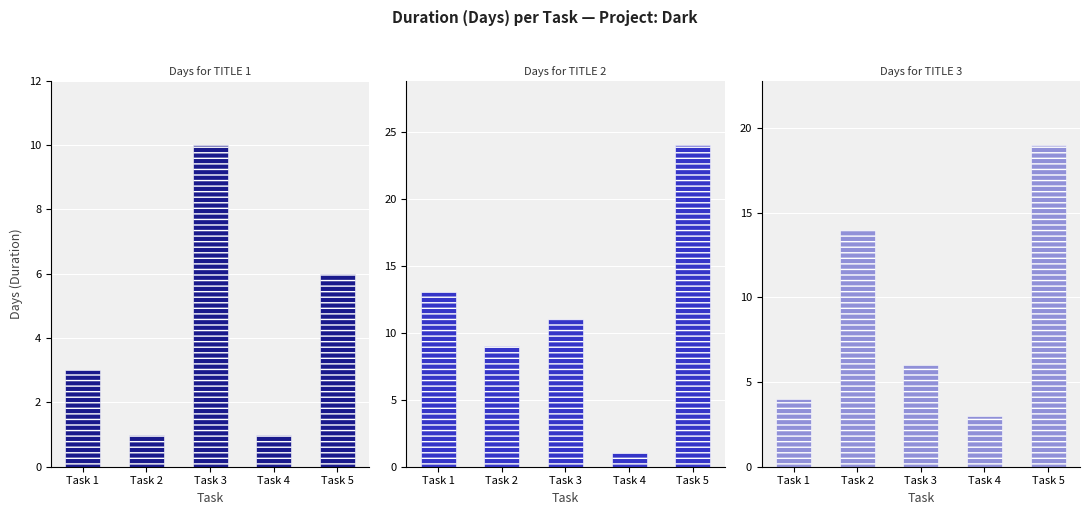

Which category has the highest value in the TITLE 1 series?

Task 3